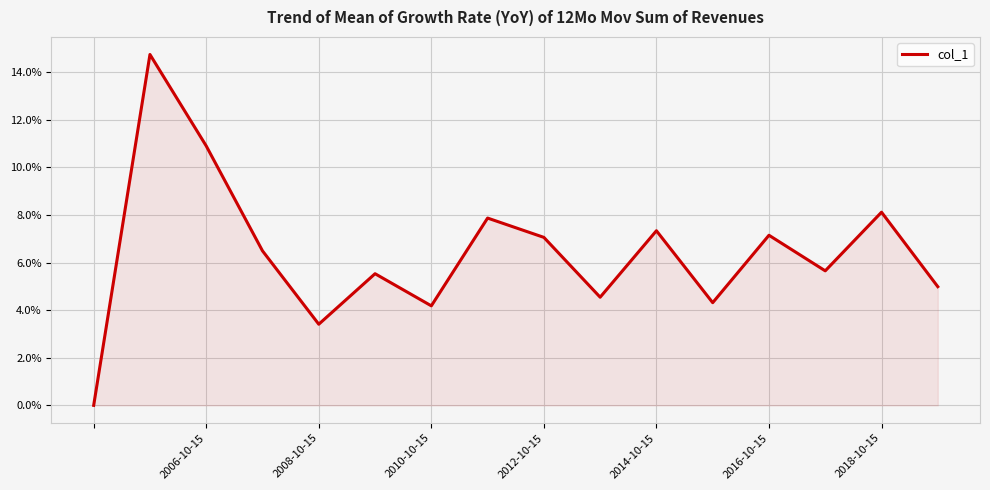

Does the chart have visible grid lines?

Yes